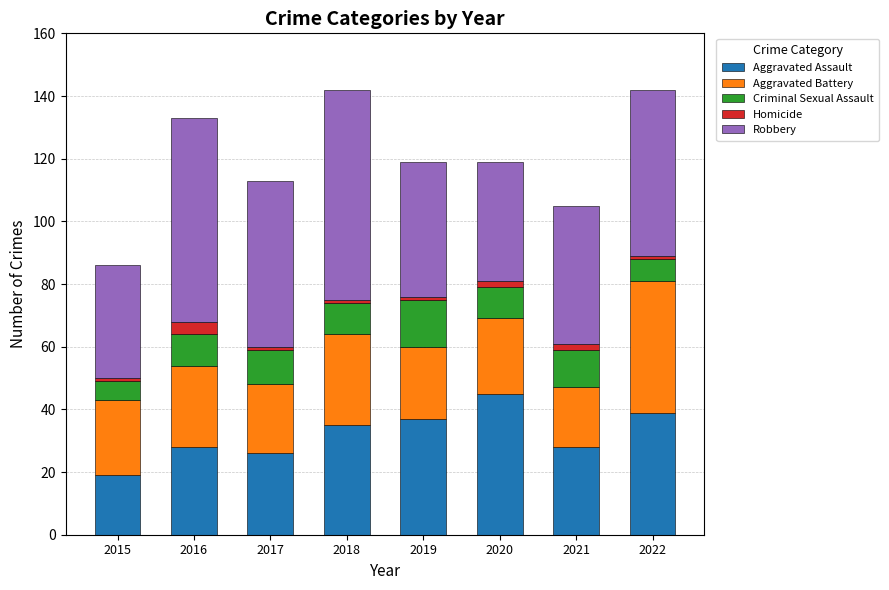

What is the difference between the second highest and minimum values in the Aggravated Assault series?

20